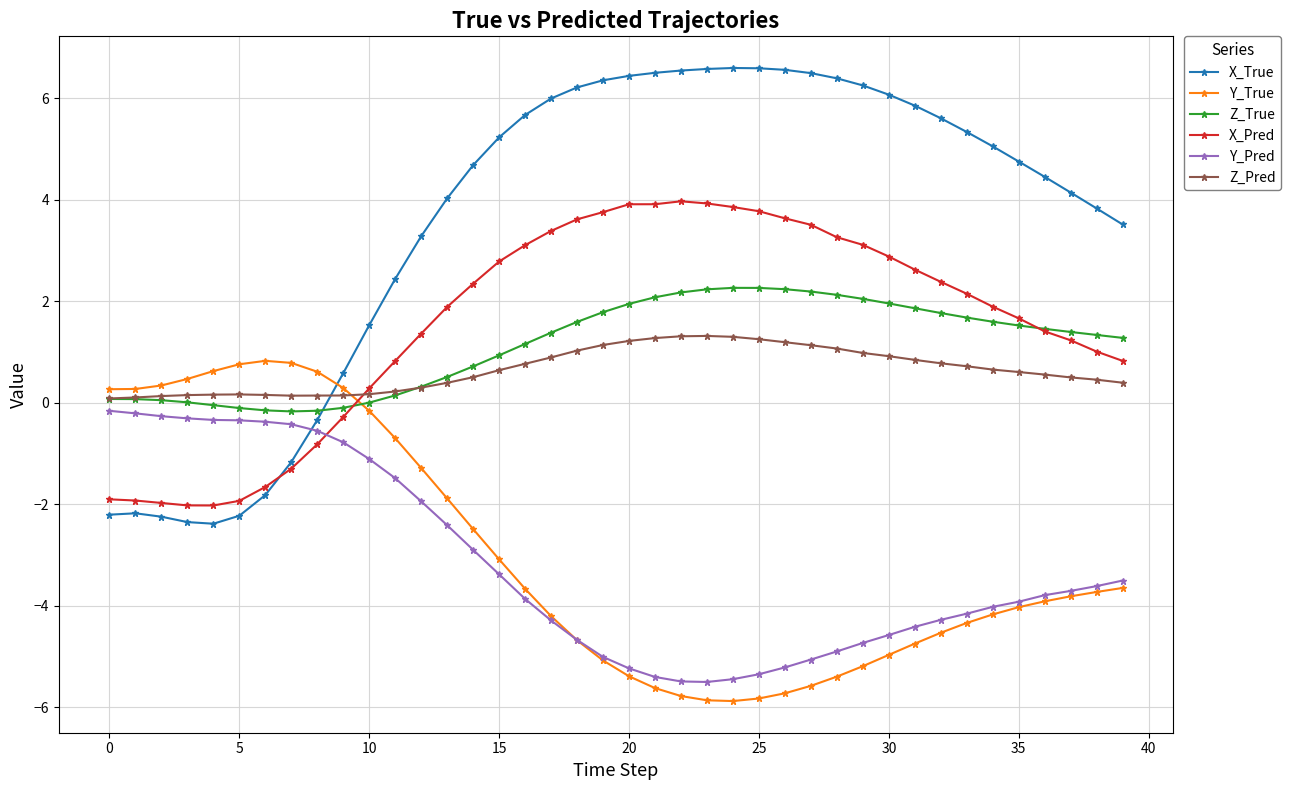

Which series has the widest spread of values?

X_True